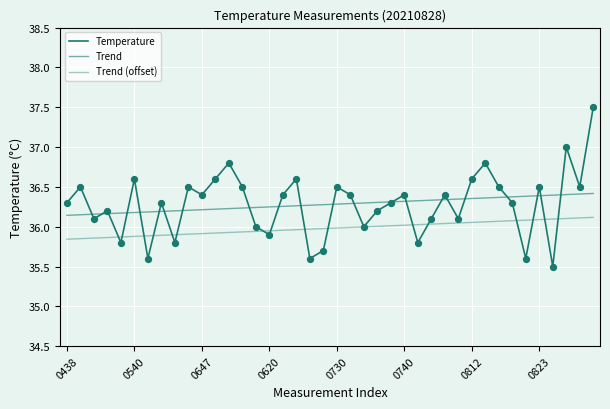

Does the chart have visible grid lines?

Yes